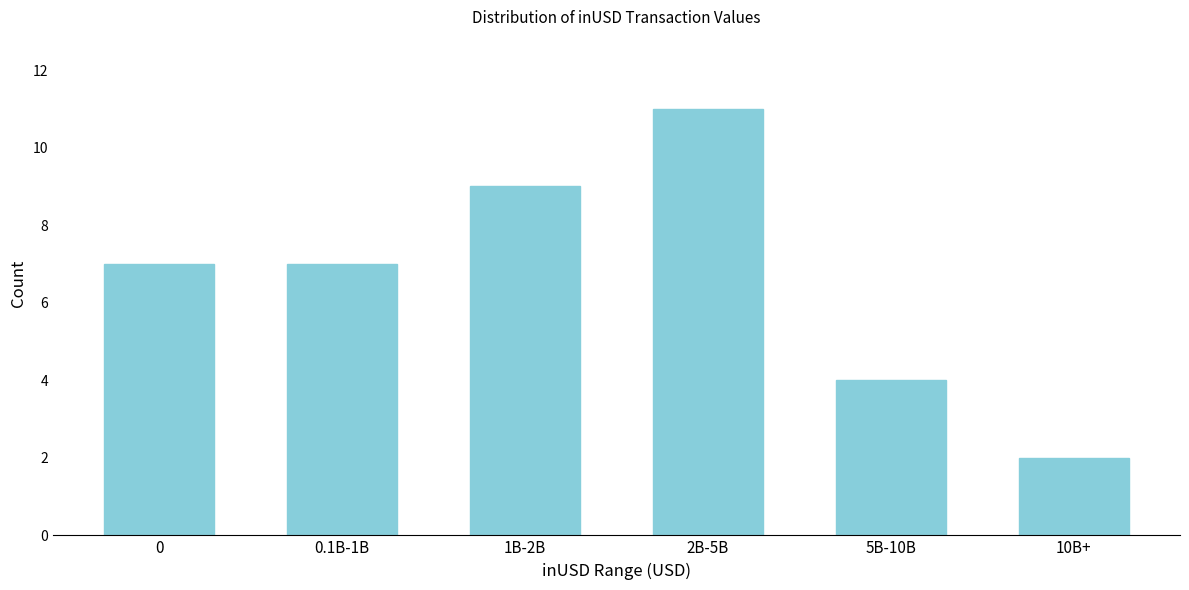

Reading left to right, what are all the values shown in this chart?

7	7	9	11	4	2